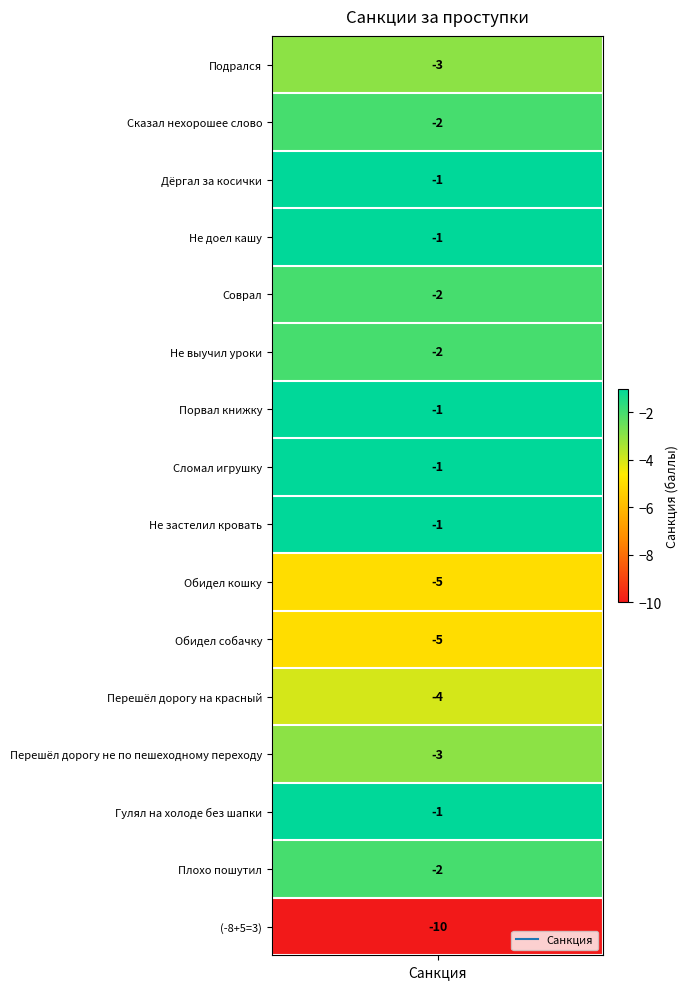

Which label corresponds to the smallest value in the chart?

(-8+5=3)